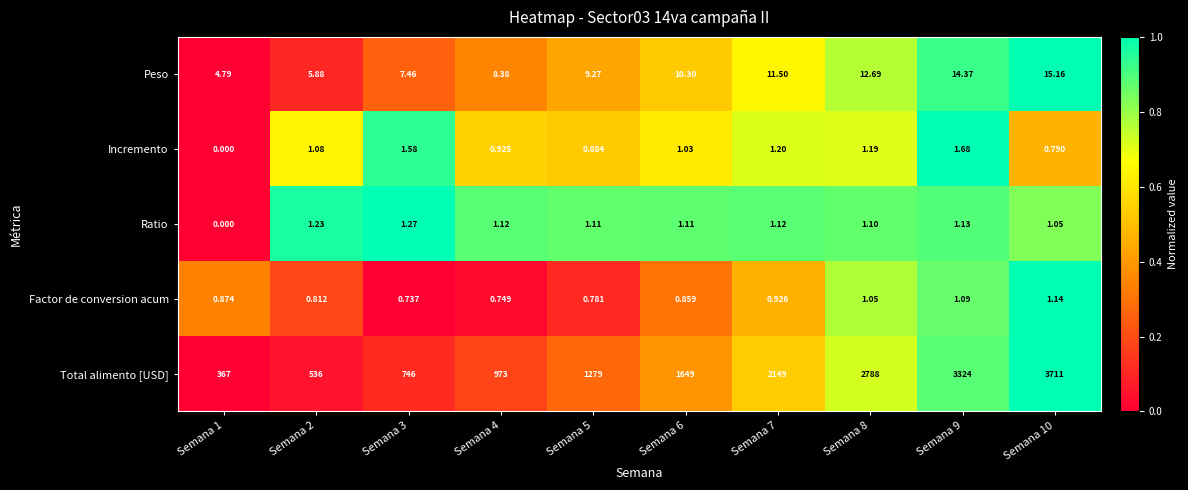

Is the value of Incremento at Semana 1 greater than the value of Factor de conversion acum at Semana 5?

No